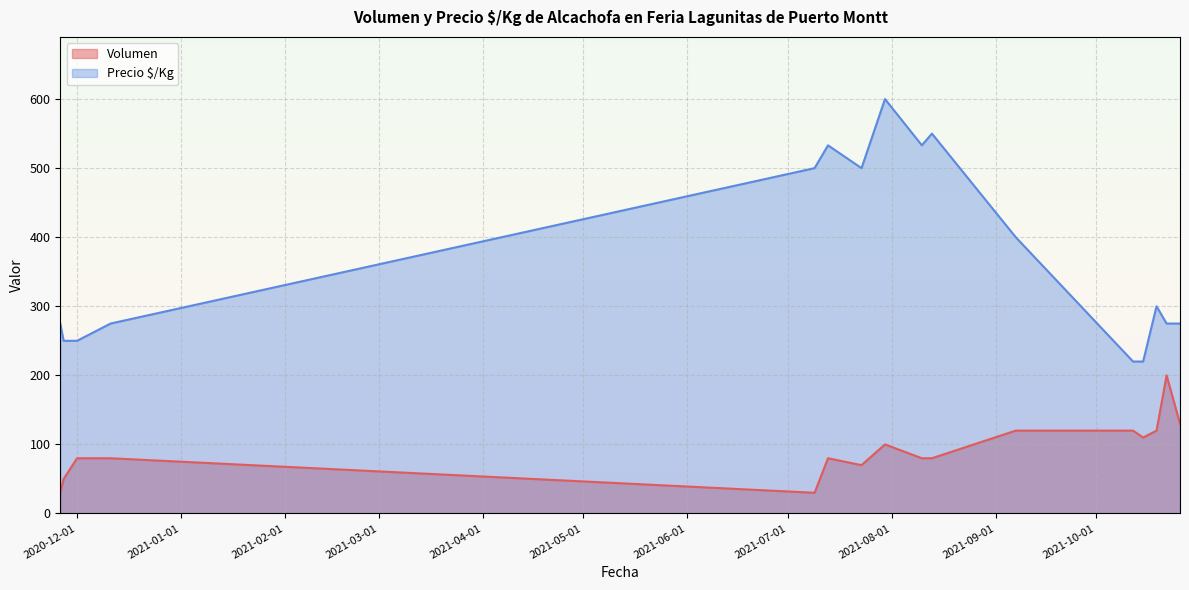

What value does the Precio $/Kg series have at 2021-07-13?

533